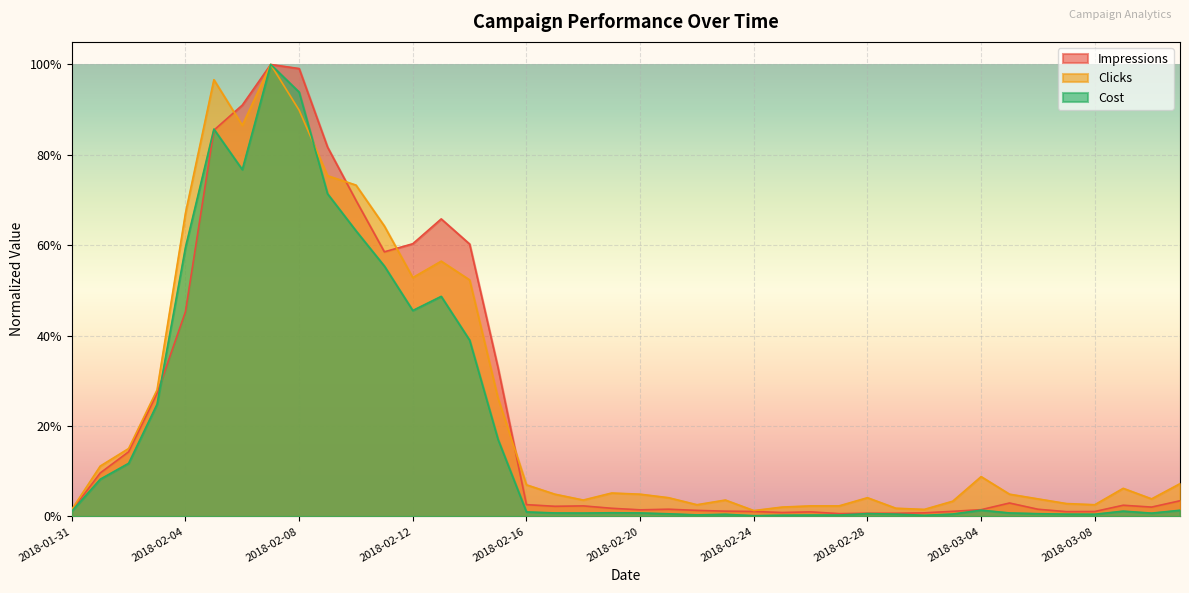

Which label corresponds to the smallest value in the chart?

2018-02-24